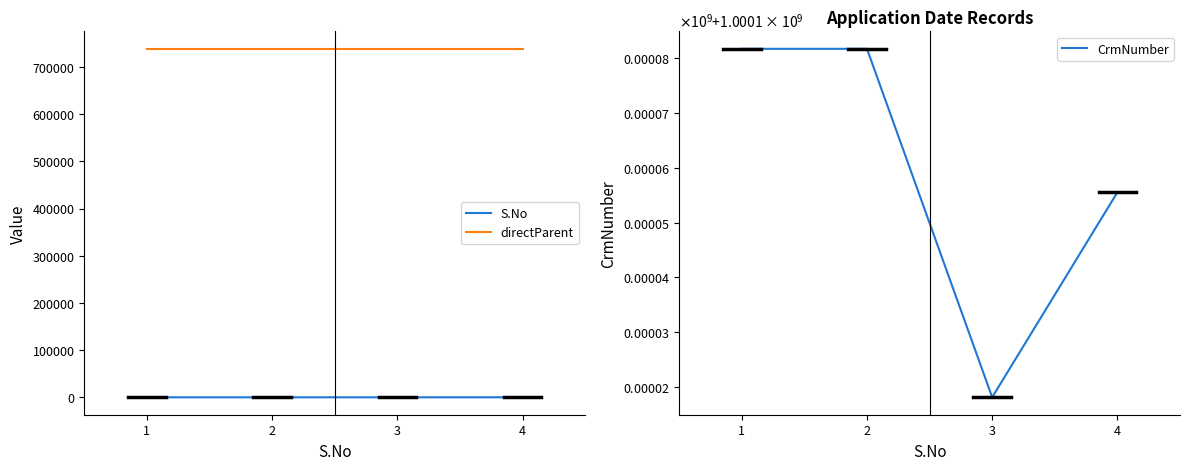

How many lines are shown in the chart?

3